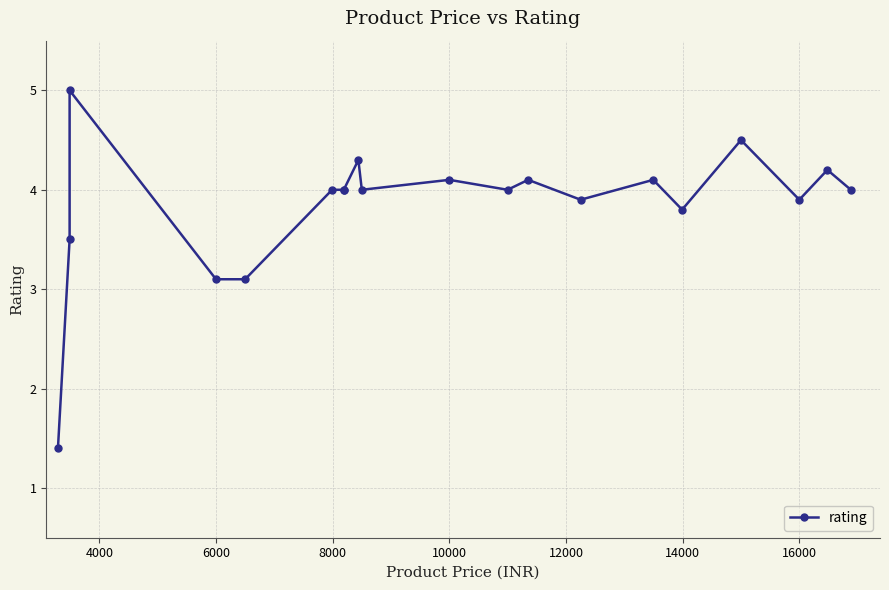

Is this an area chart (filled region under the line)?

No